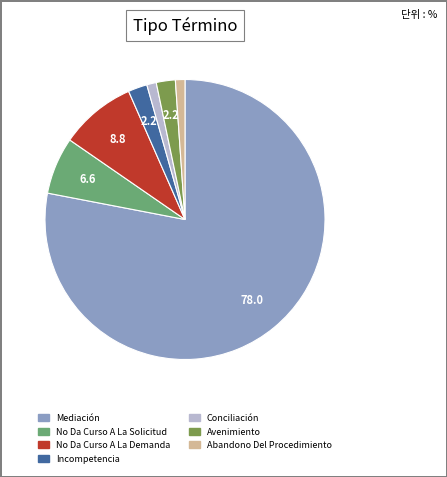

Approximately how many times larger is the value at Incompetencia compared to Conciliación?

2.0